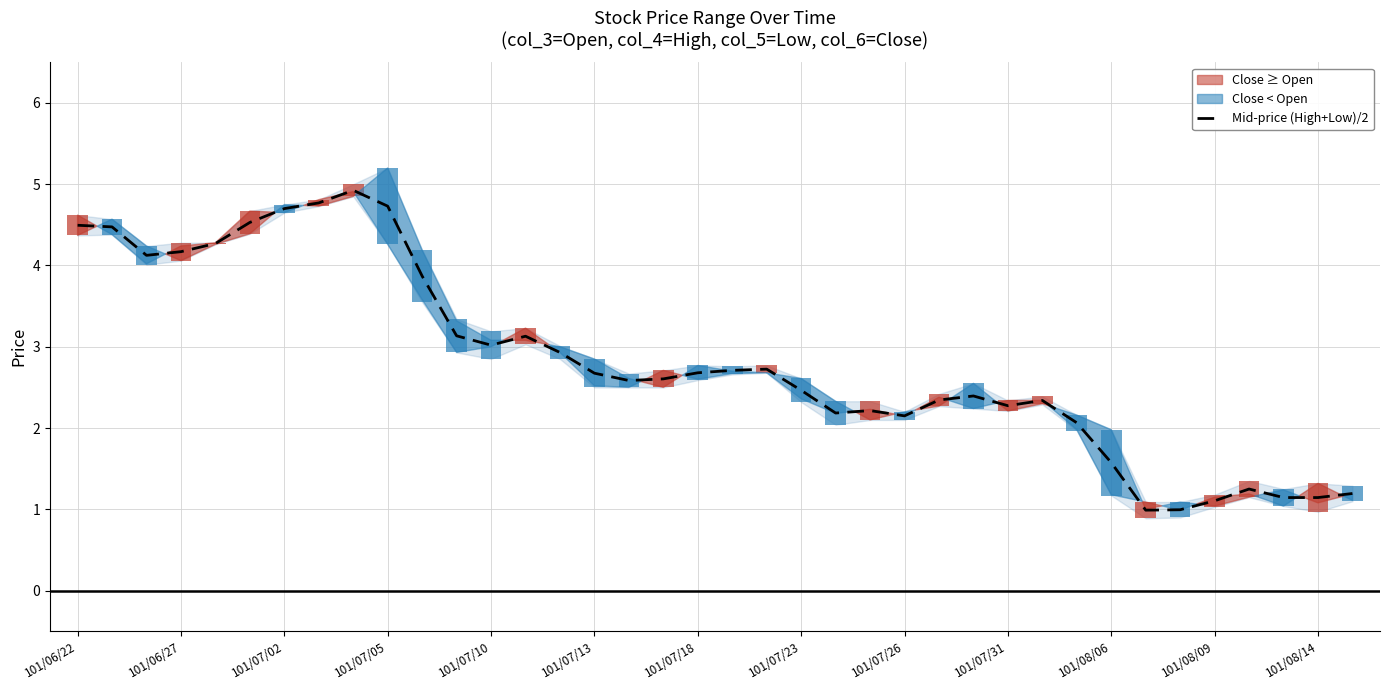

What is the difference between the maximum and minimum values?

3.9